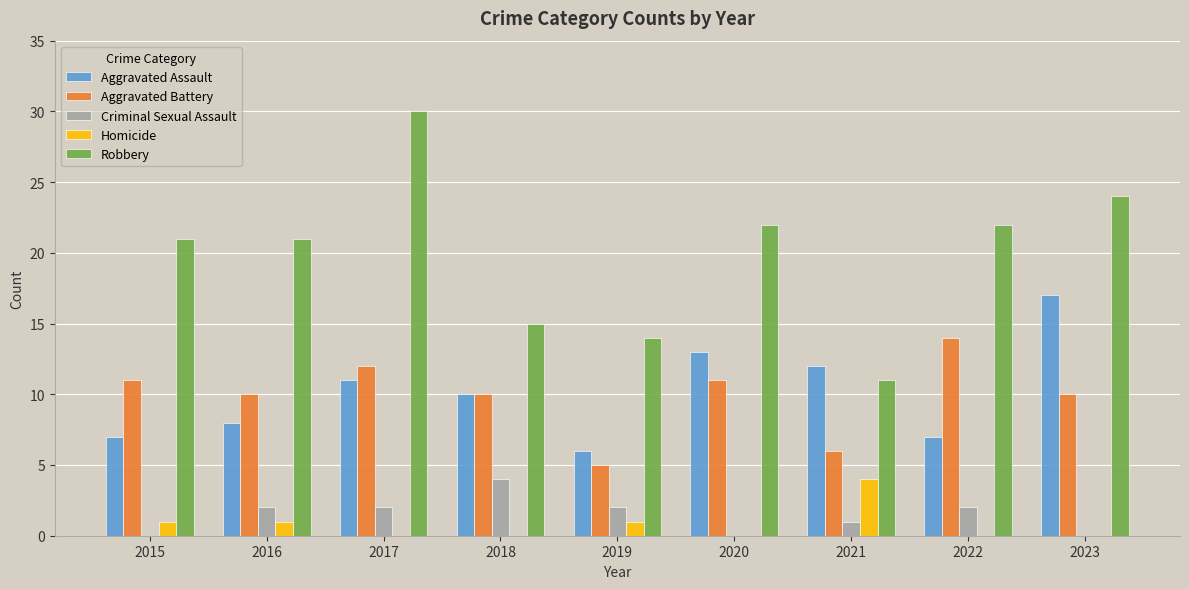

Which series has the largest total across all categories?

Robbery